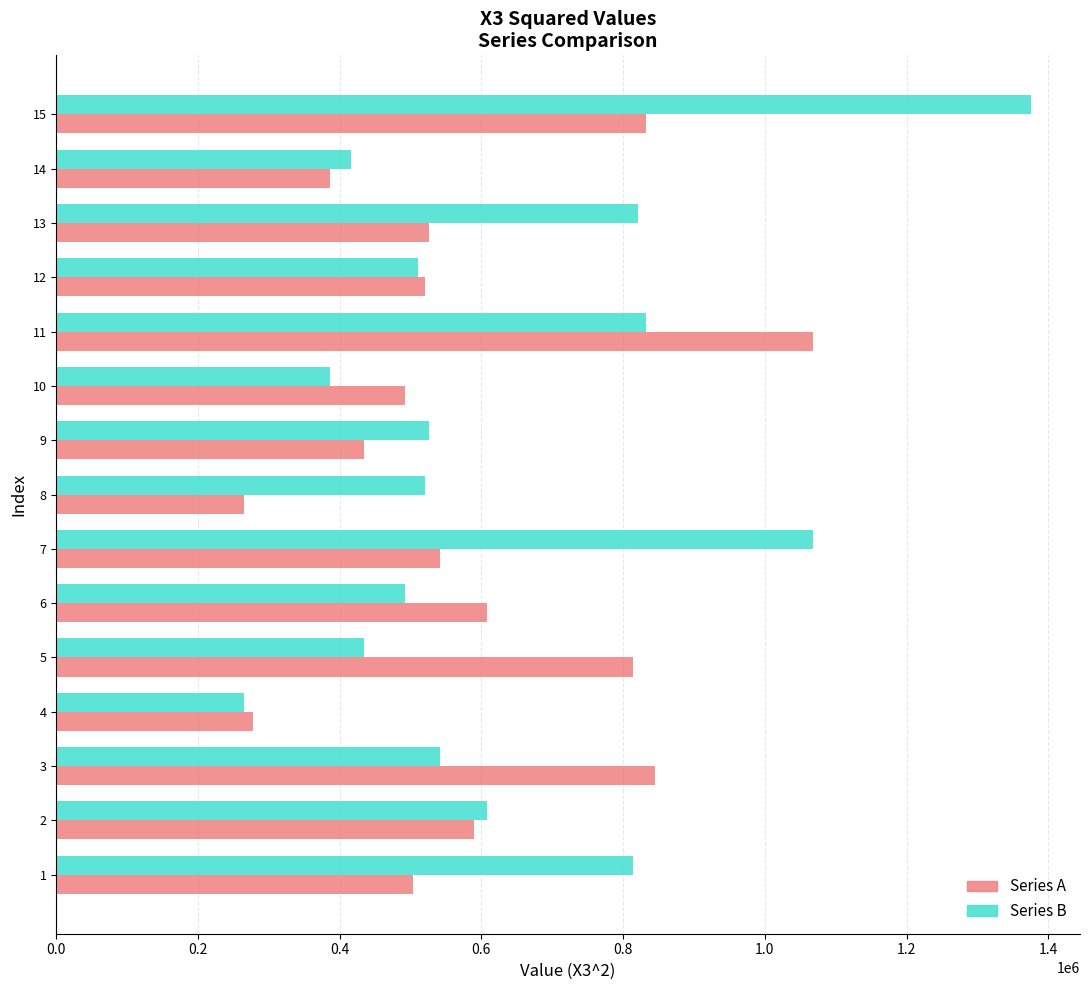

List the series in order of their overall mean, highest first.

Series B, Series A